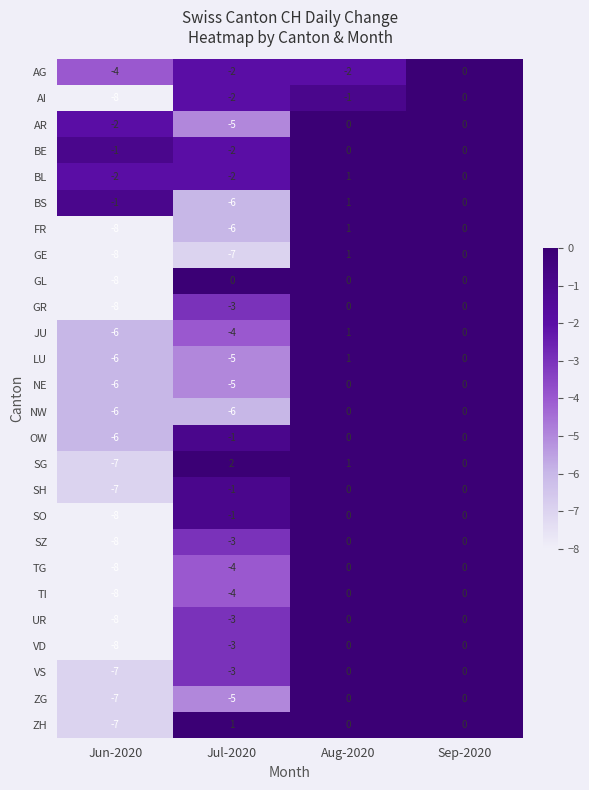

How many categories are shown in the chart?

4